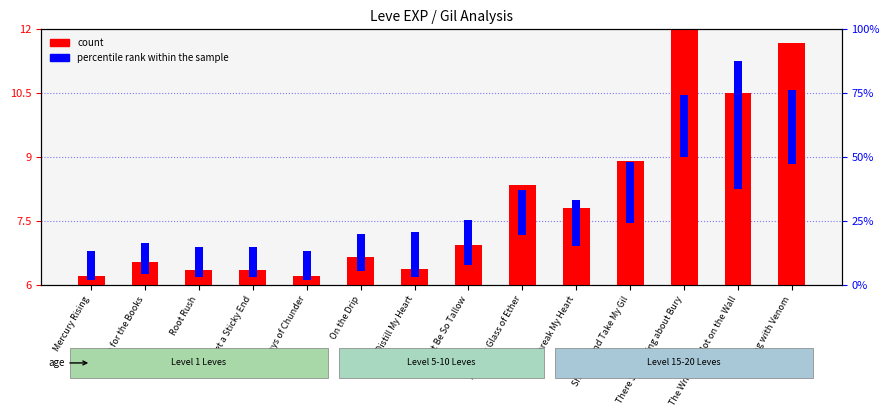

Does the chart contain stacked bars?

No